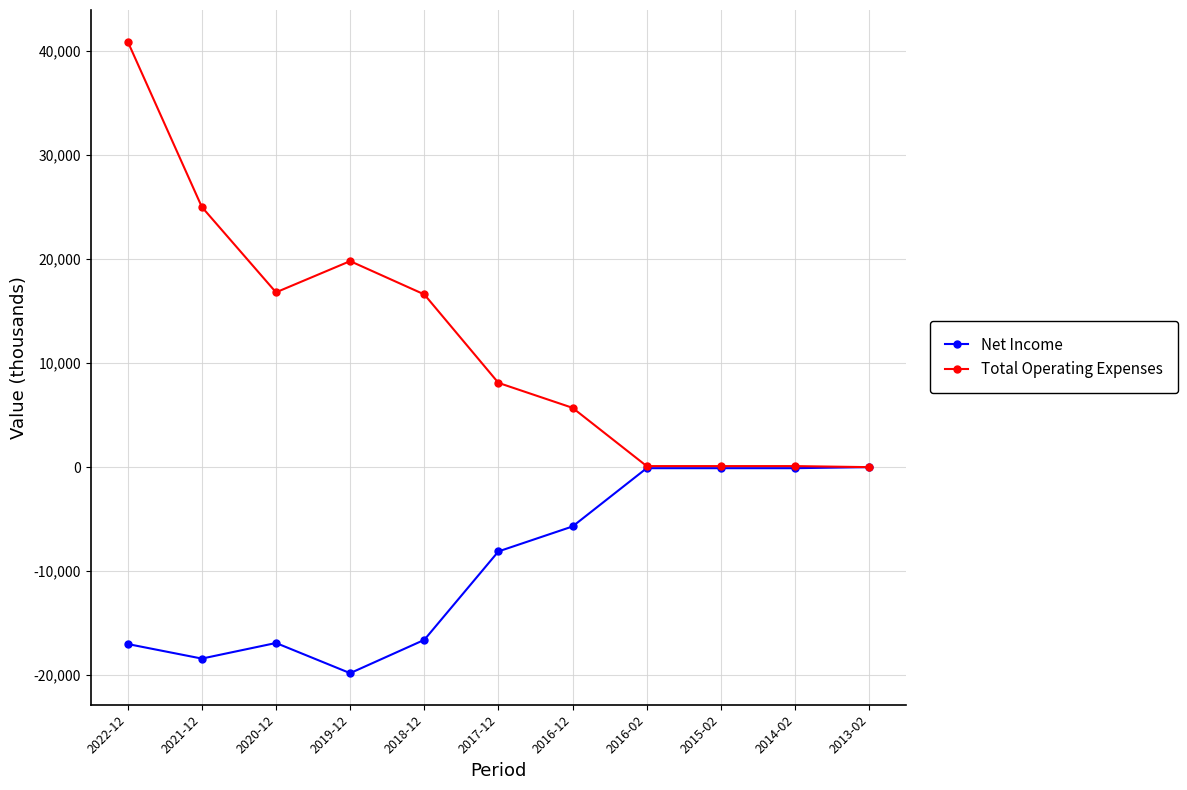

At which label does Total Operating Expenses first exceed 8100?

2022-12